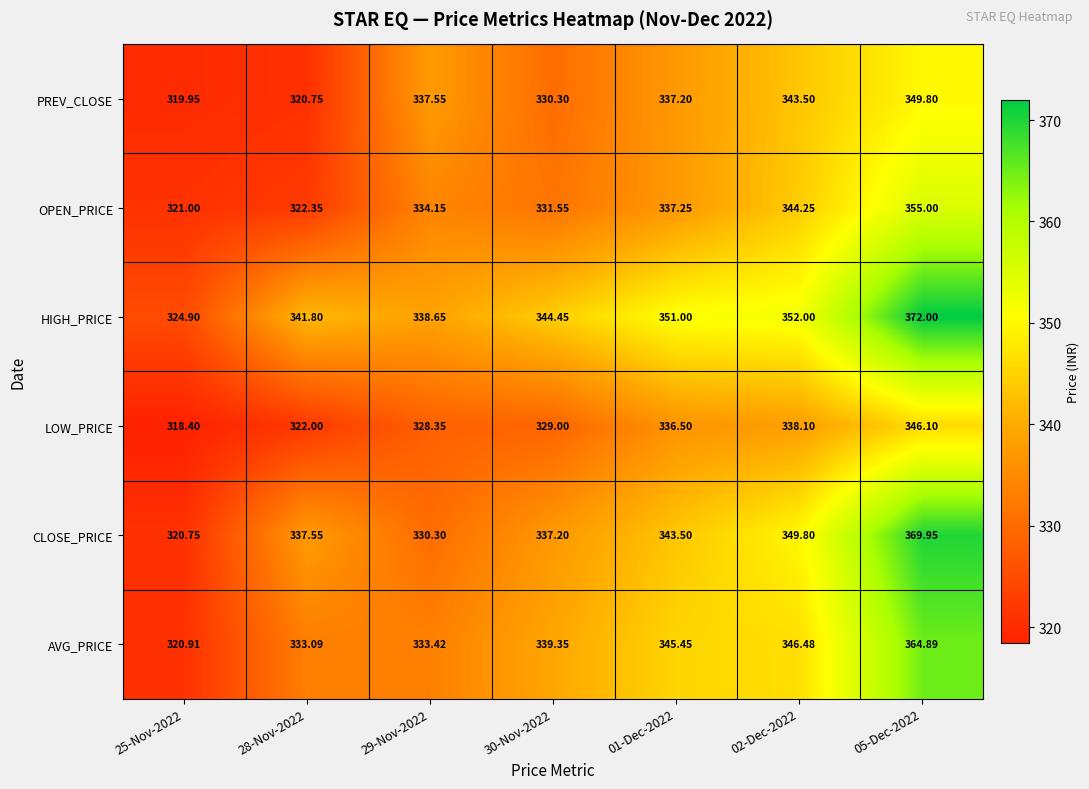

Which category has the highest value across all series?

05-Dec-2022